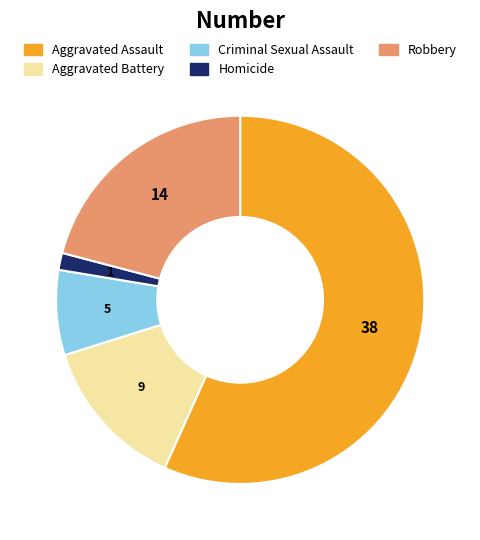

How many slices are in this pie chart?

5